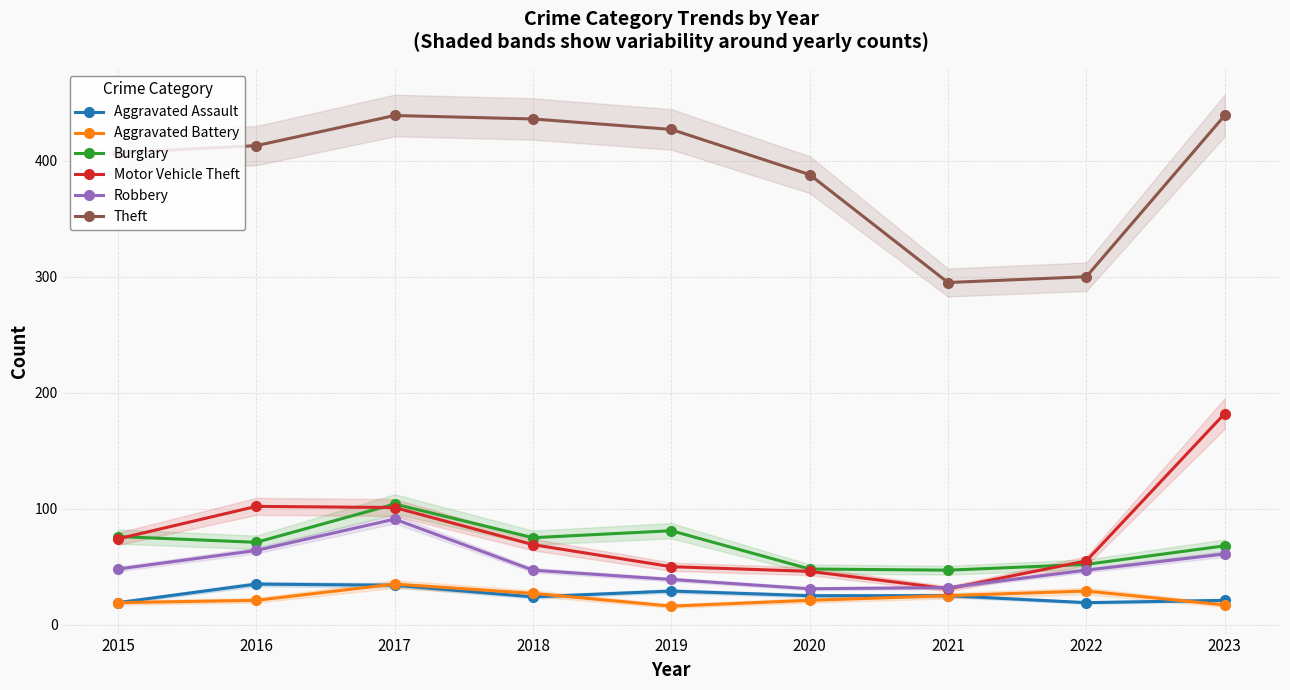

Rank the series at 2021 from highest to lowest value.

Theft, Burglary, Robbery, Motor Vehicle Theft, Aggravated Assault, Aggravated Battery